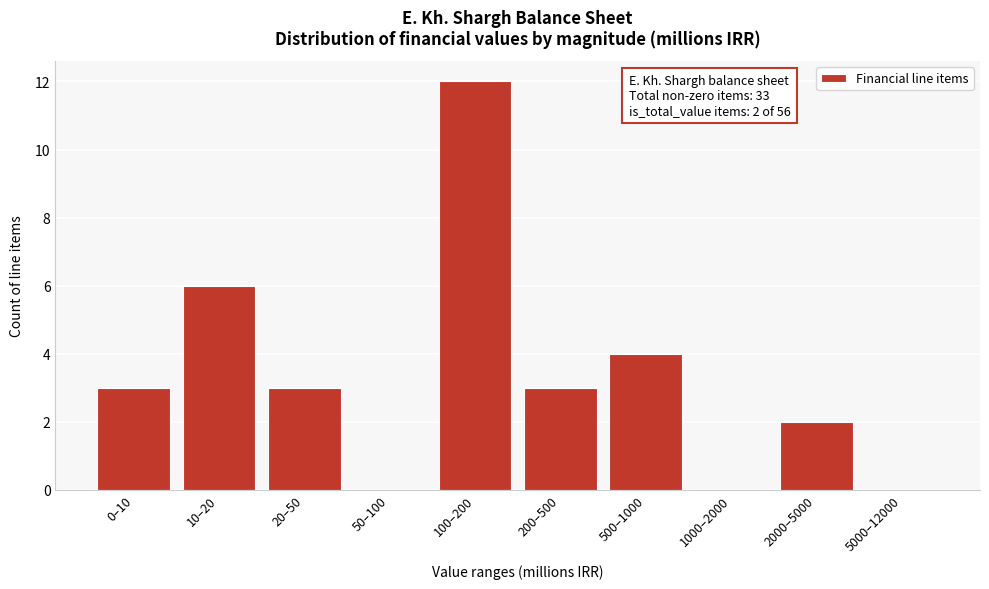

Reading right to left, transcribe all the data shown in this chart.

5000–12000=0	2000–5000=2	1000–2000=0	500–1000=4	200–500=3	100–200=12	50–100=0	20–50=3	10–20=6	0–10=3